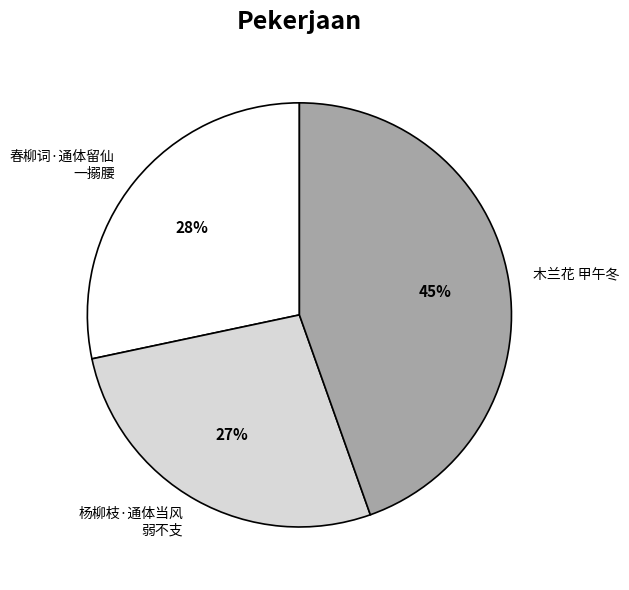

How many segments does this pie chart have?

3